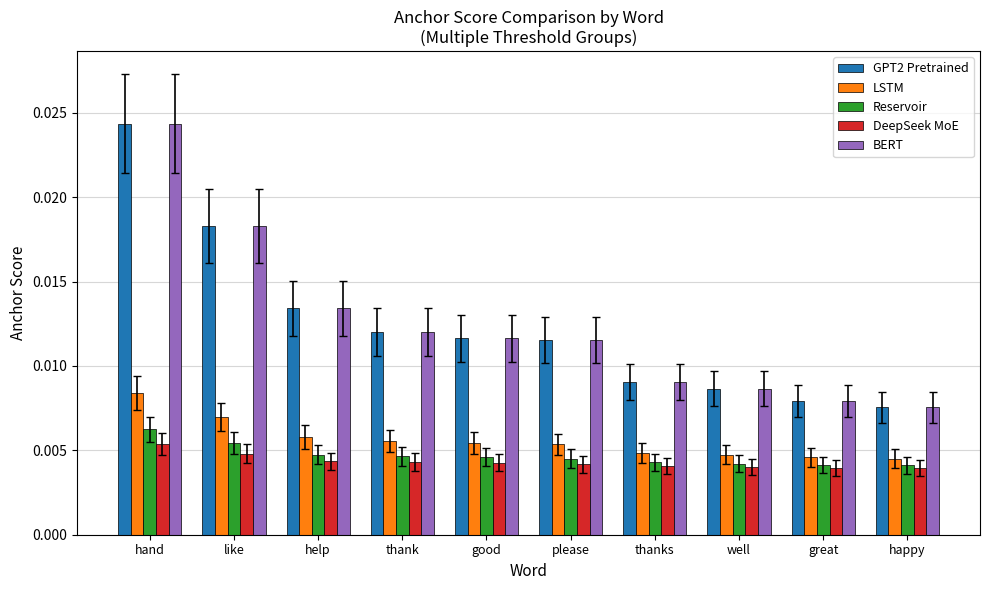

Which category has the highest value in the GPT2 Pretrained series?

hand